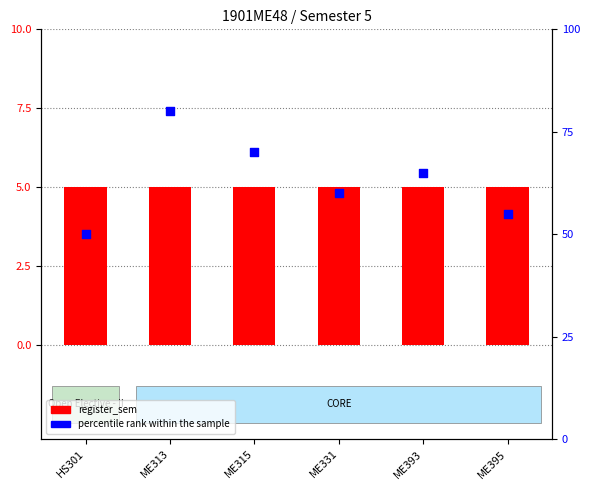

Which series reaches the maximum Y coordinate?

percentile rank within the sample